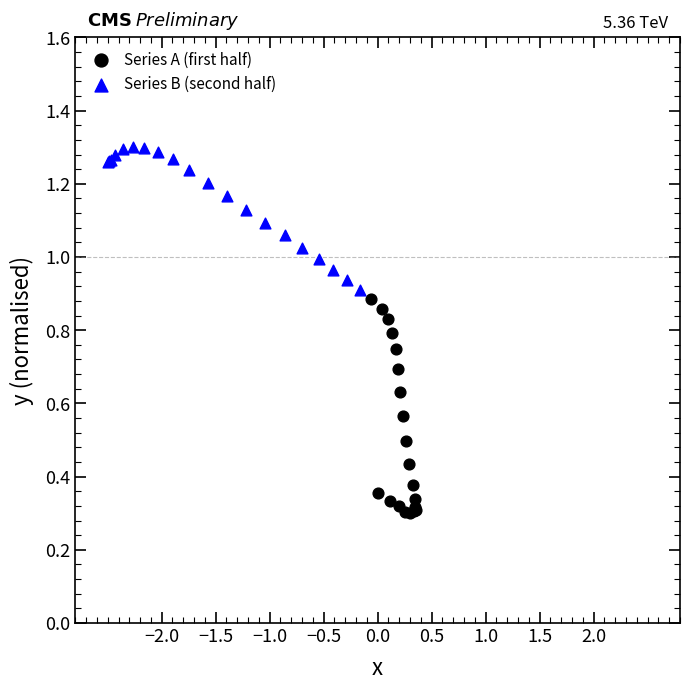

Which series contains the highest Y value?

Series B (second half)